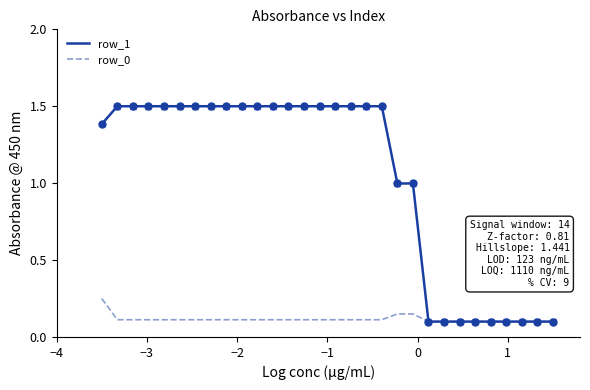

Which series has the widest spread of values?

row_1